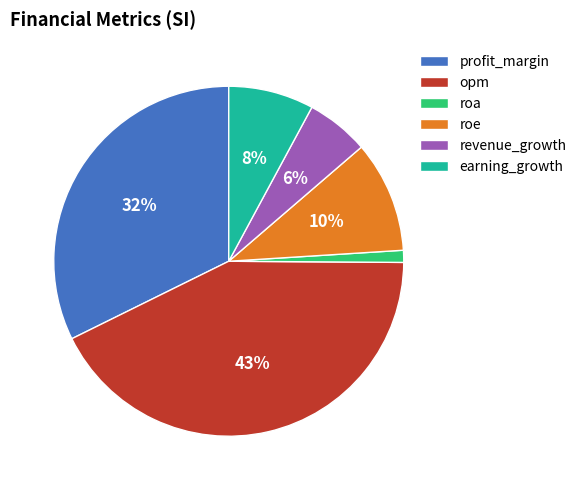

To the nearest percent, what is the combined percentage of profit_margin and earning_growth?

40%